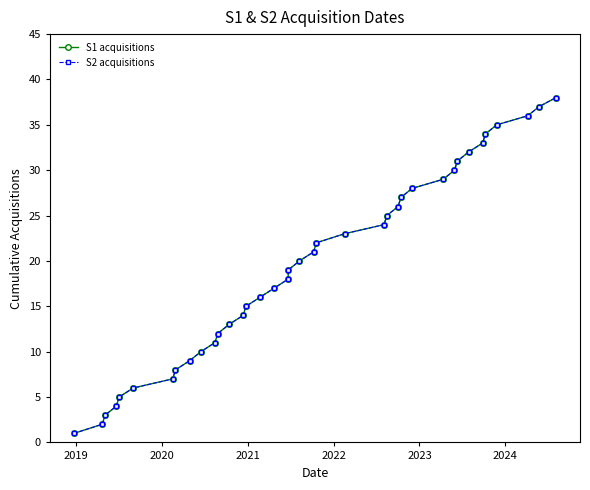

True or false: S1 acquisitions and S2 acquisitions cross at least once.

False